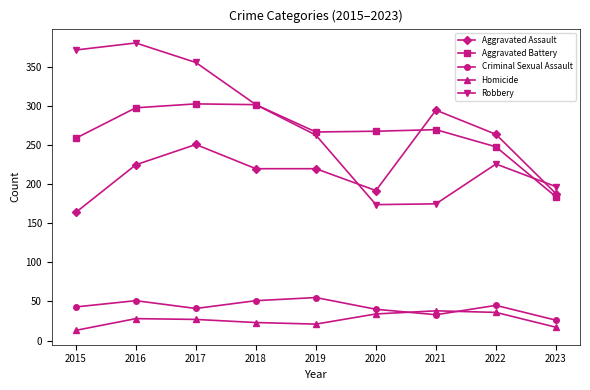

Count the number of data series in this chart.

5